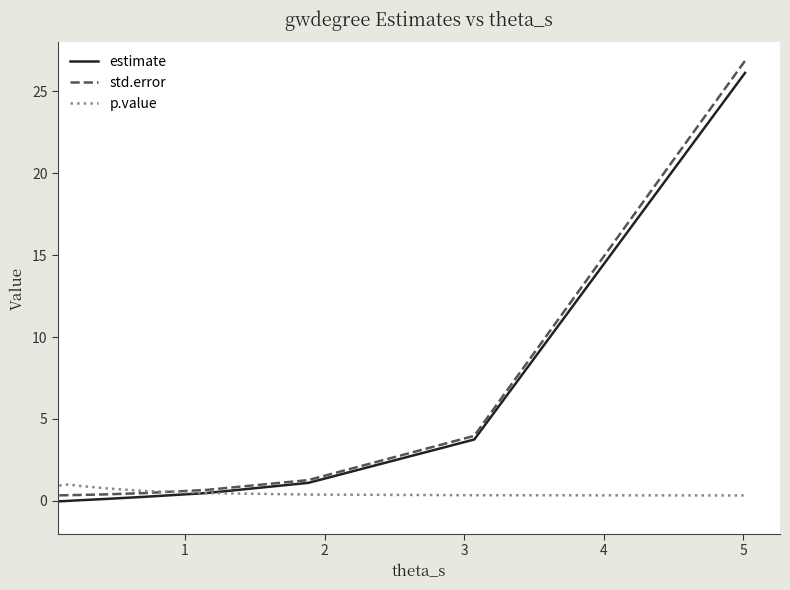

Which series has the widest spread of values?

std.error